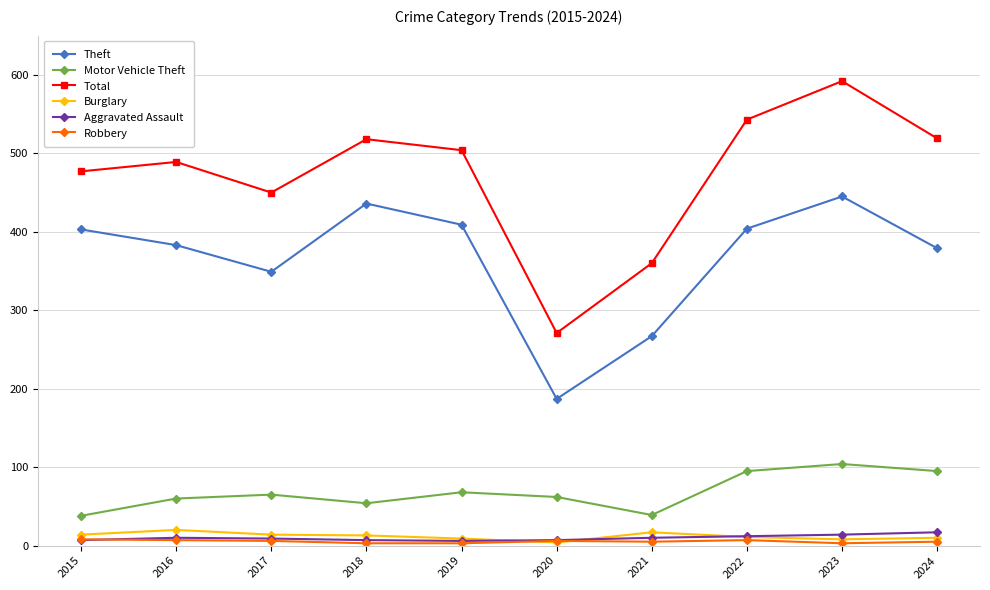

True or false: Total has more than 1 points higher than both neighbors.

True